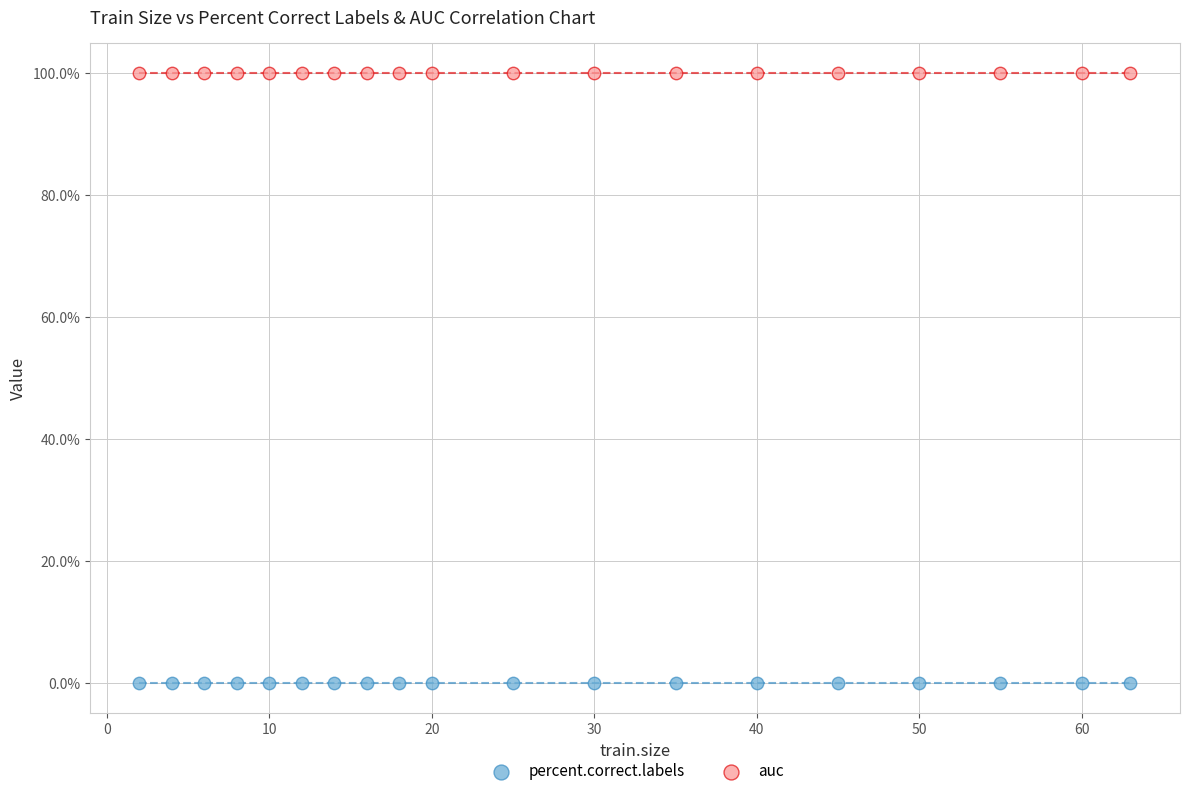

What are all the series names shown in the legend?

percent.correct.labels, auc